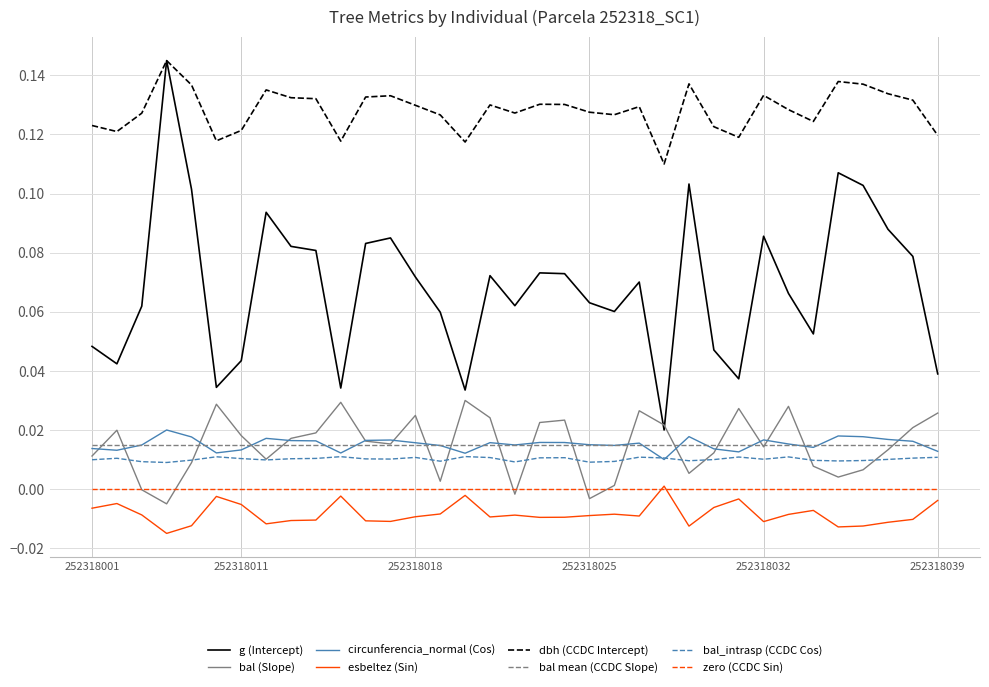

True or false: dbh (CCDC Intercept) and bal (Slope) intersect in this chart.

False